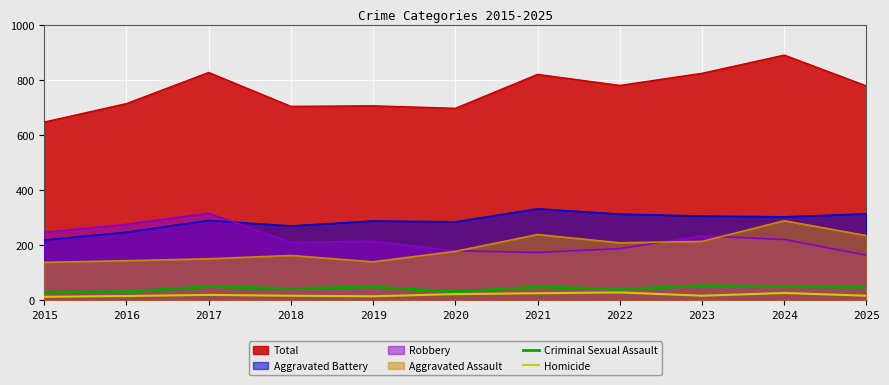

At which label does Homicide reach its minimum?

2015